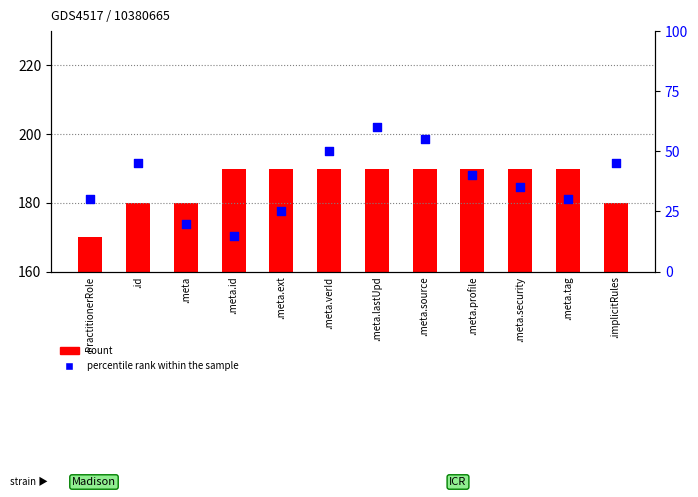

At how many categories does at least one series exceed 47?

3